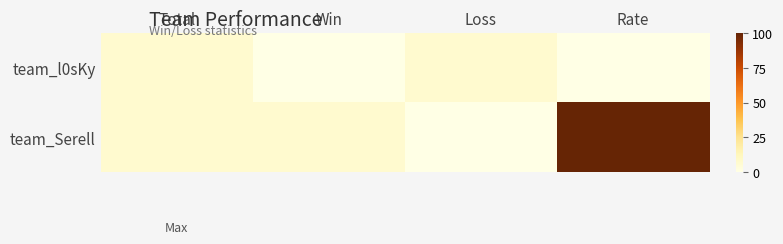

Which series has the largest range (max minus min)?

team_Serell